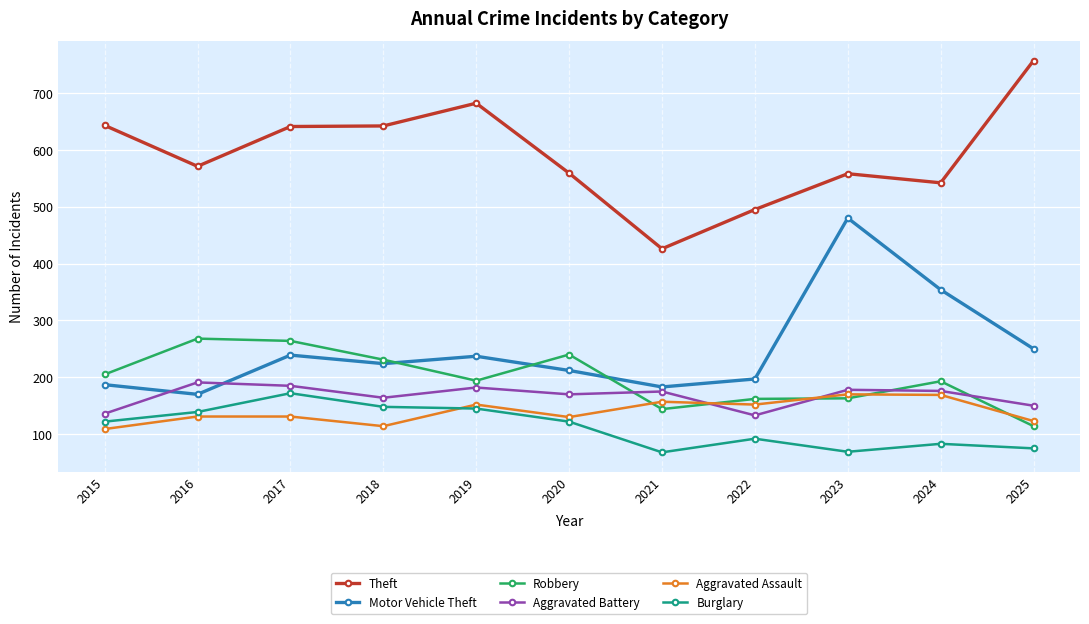

Does the chart display data point markers on the line(s)?

Yes